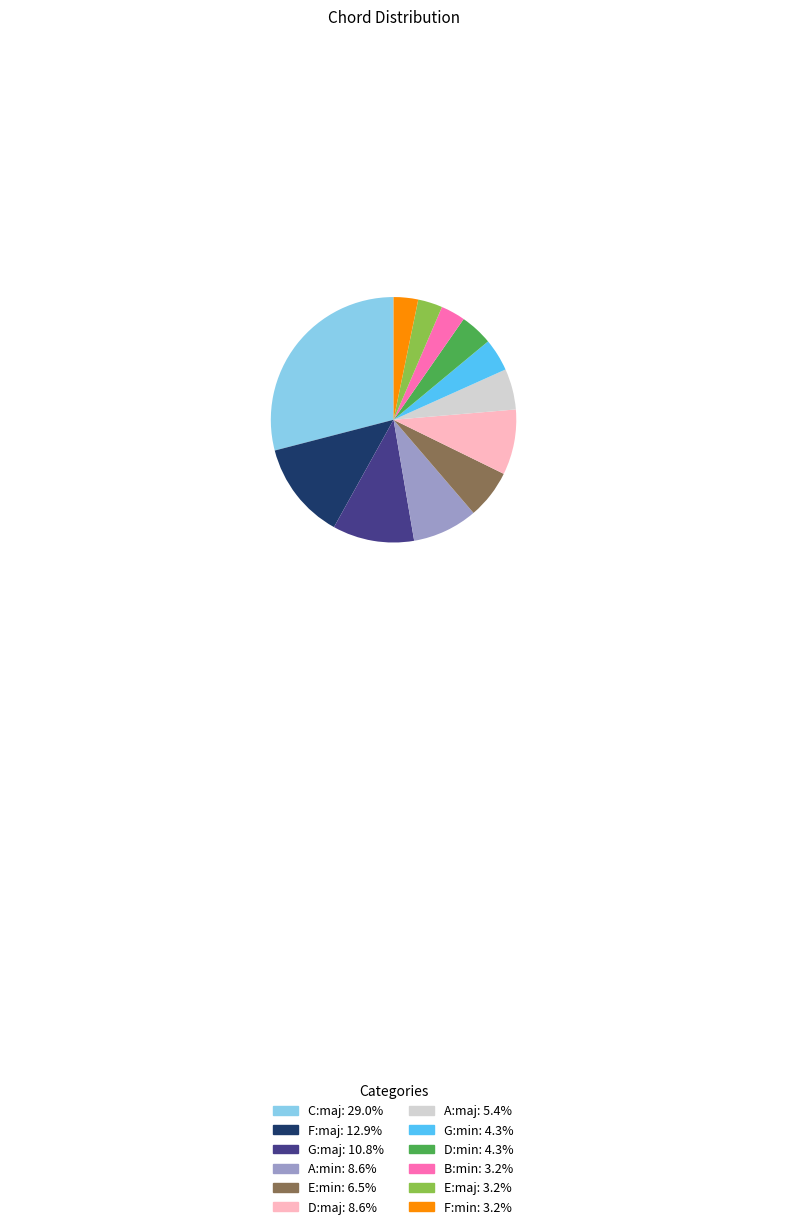

Between G:maj and D:maj, which is larger?

G:maj